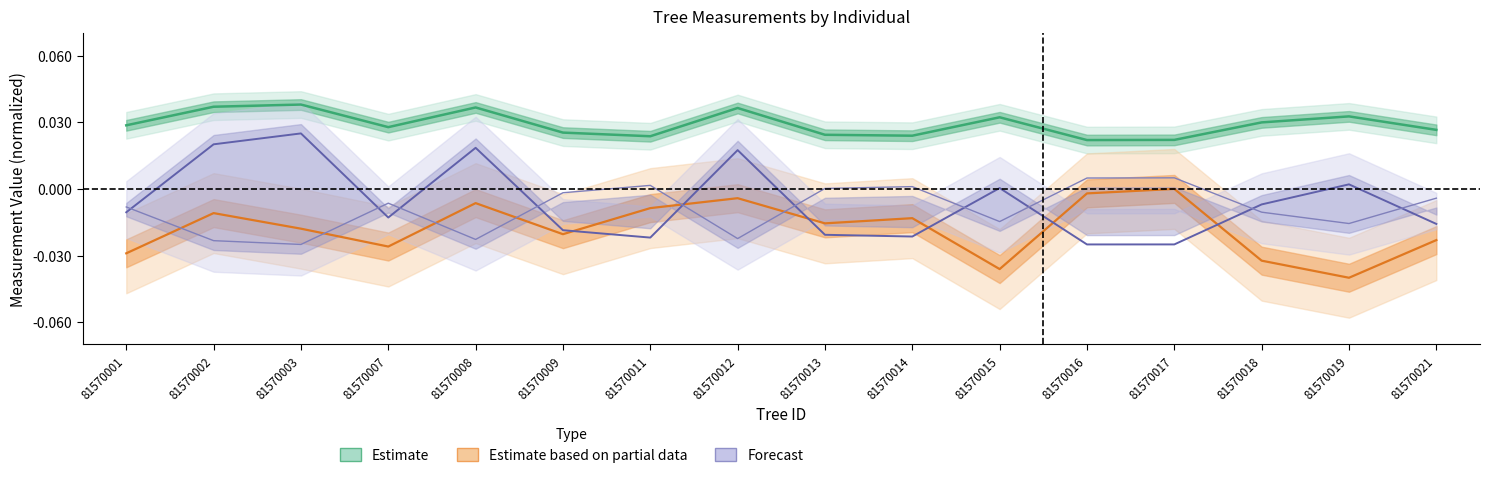

At how many categories does at least one series exceed 0?

16